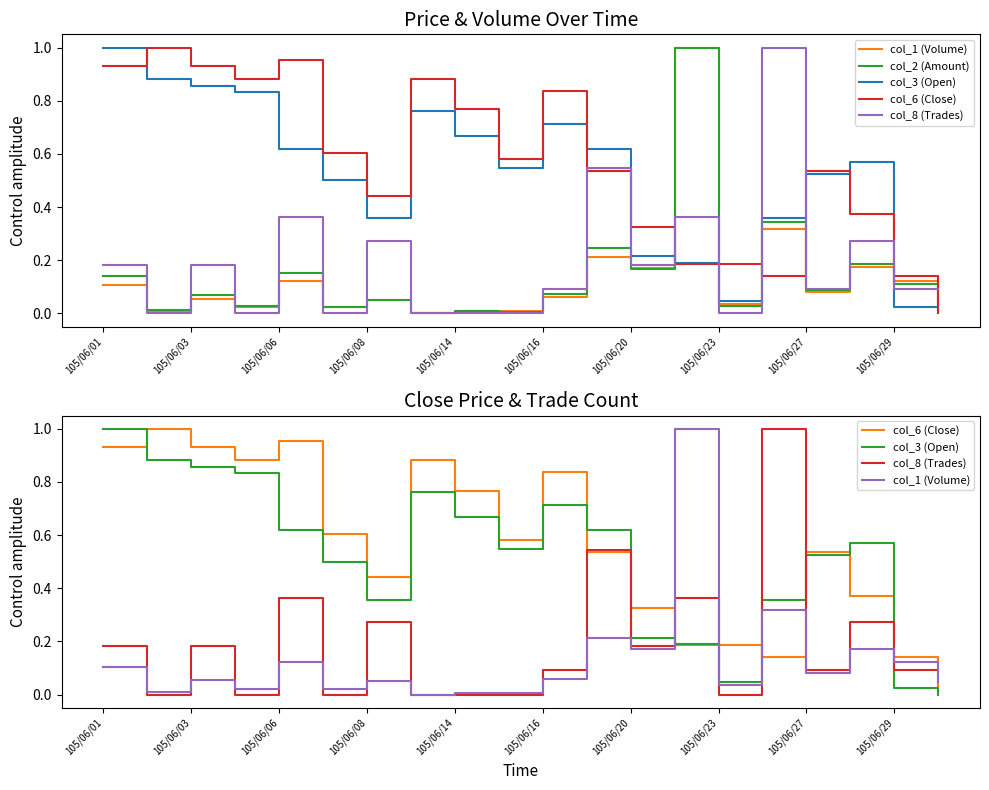

How many intersections are there between col_1 (Volume) and col_6 (Close)?

5